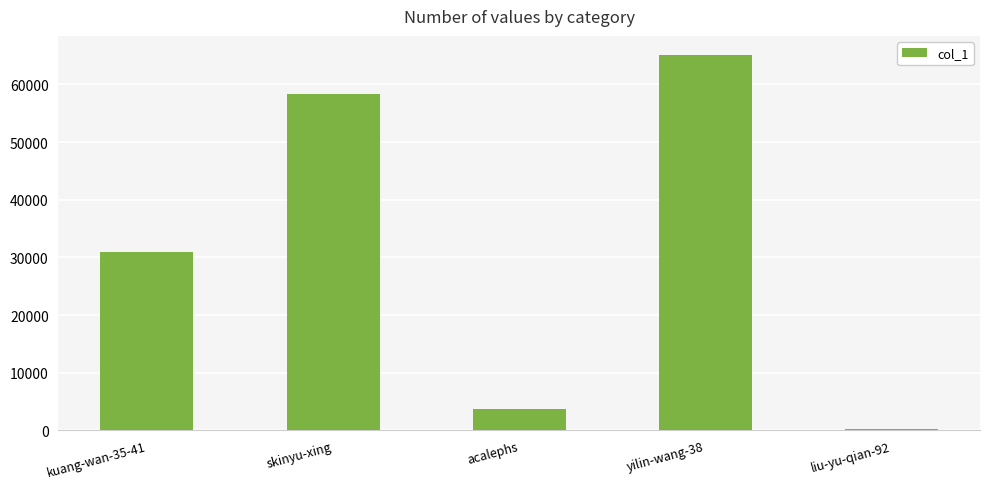

Which category has the highest value across all series?

yilin-wang-38